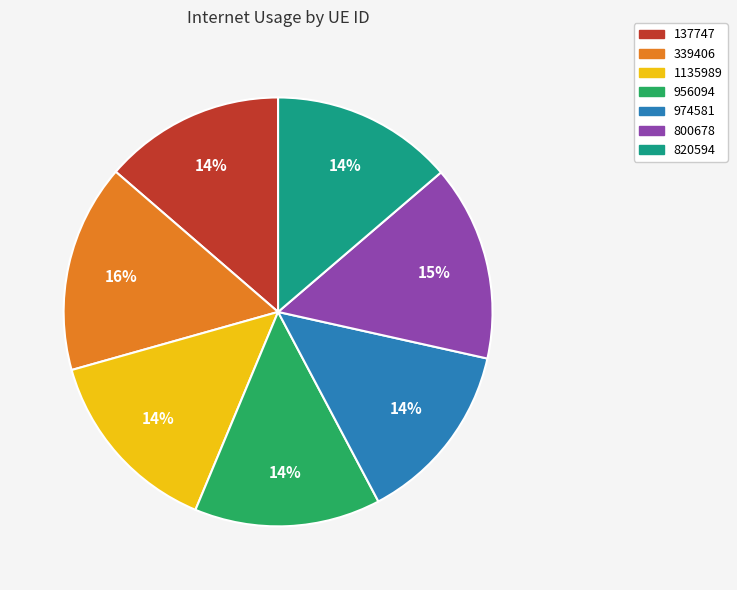

Between 956094 and 339406, which is larger?

339406